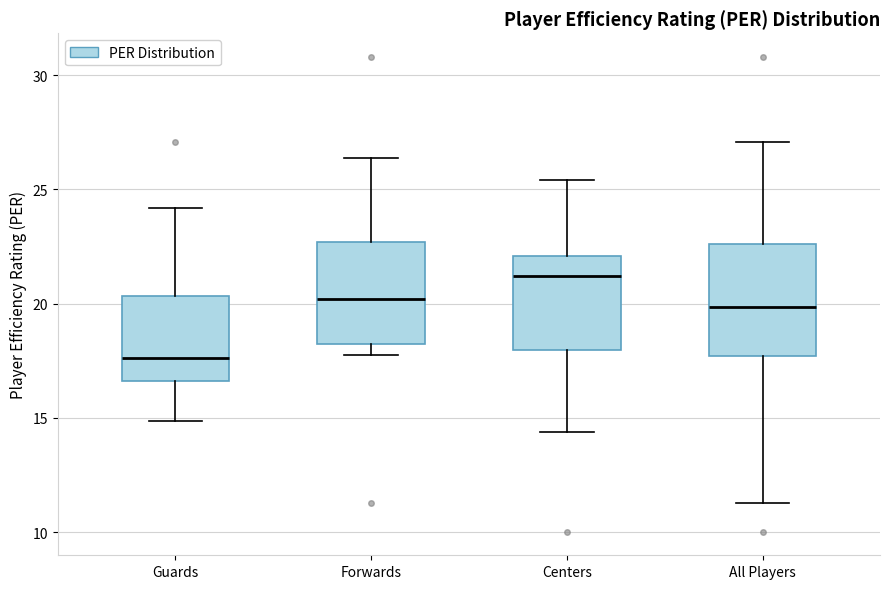

Which box's median line is the highest?

Centers